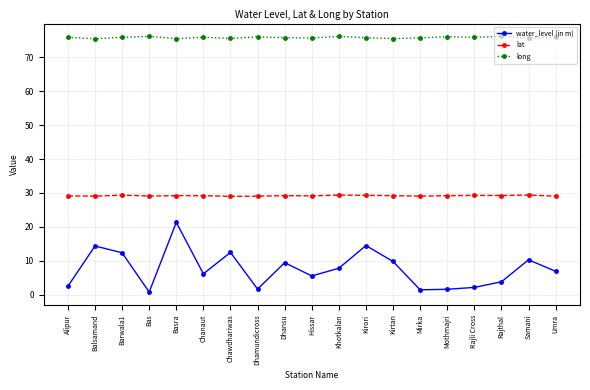

What is the smallest value displayed?

0.8